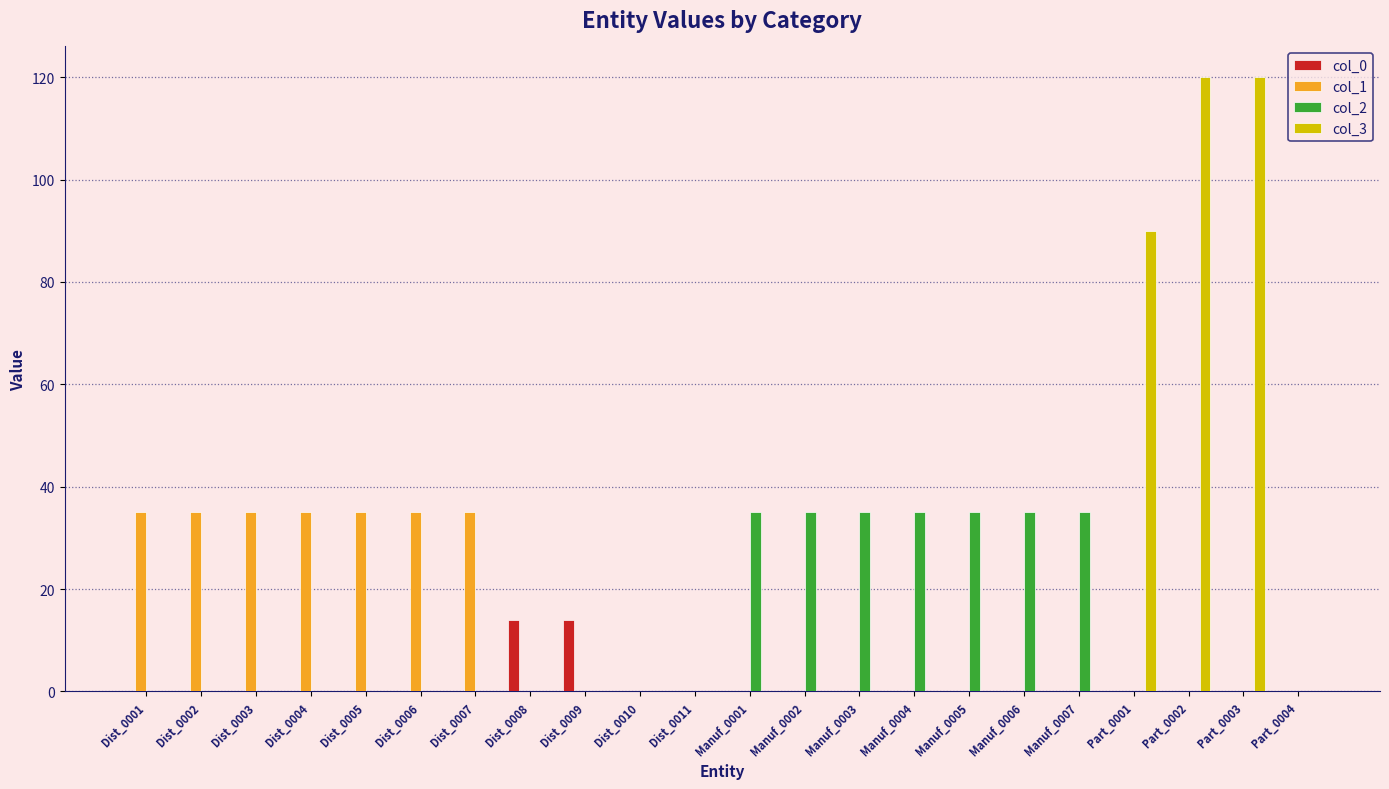

Reading left to right, extract all data points from this chart.

col_0: 0	0	0	0	0	0	0	14	14	0	0	0	0	0	0	0	0	0	0	0	0	0
col_1: 35	35	35	35	35	35	35	0	0	0	0	0	0	0	0	0	0	0	0	0	0	0
col_2: 0	0	0	0	0	0	0	0	0	0	0	35	35	35	35	35	35	35	0	0	0	0
col_3: 0	0	0	0	0	0	0	0	0	0	0	0	0	0	0	0	0	0	90	120	120	0